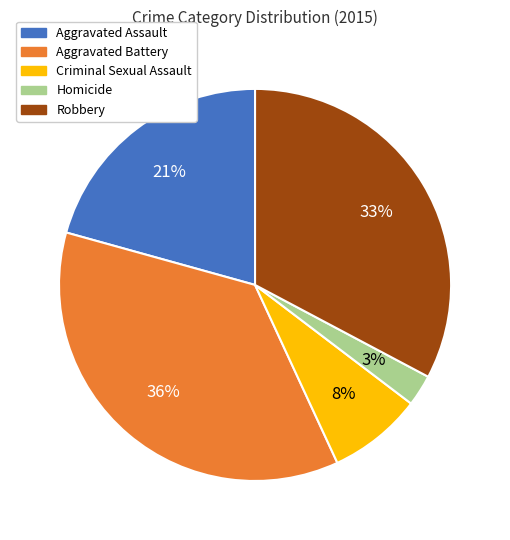

To the nearest percent, what portion does Aggravated Assault represent?

21%